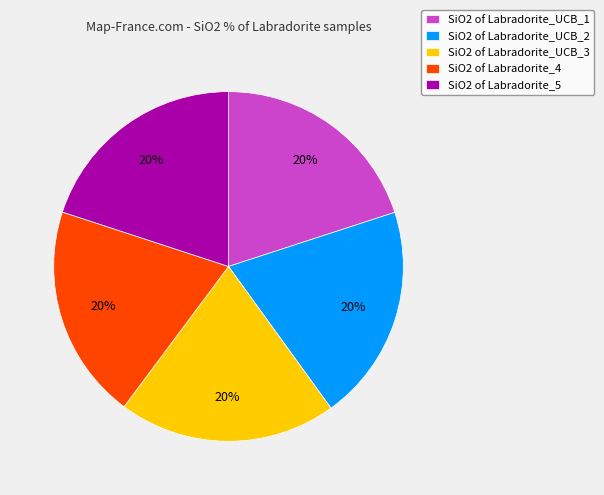

To the nearest percent, what portion does SiO2 of Labradorite_UCB_1 represent?

20%